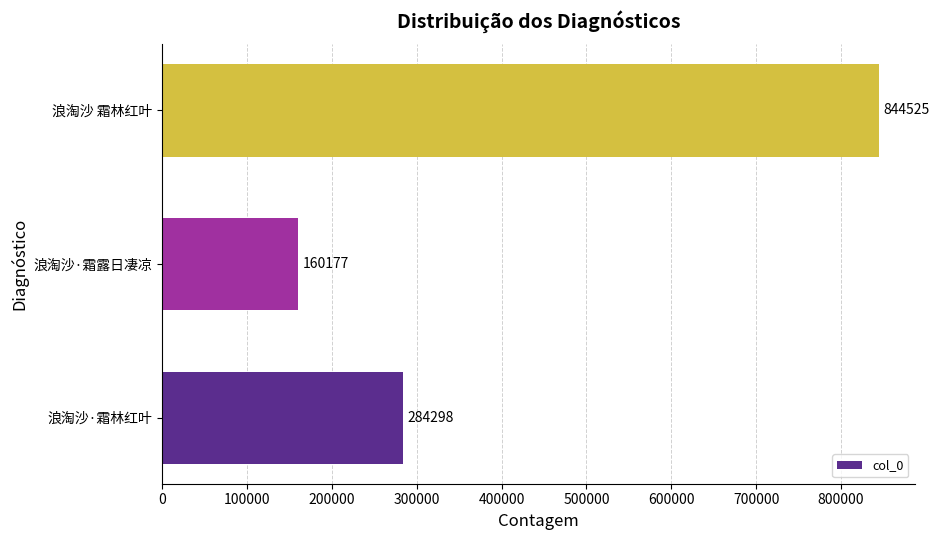

Rank the categories by value from highest to lowest.

浪淘沙 霜林红叶, 浪淘沙·霜林红叶, 浪淘沙·霜露日凄凉